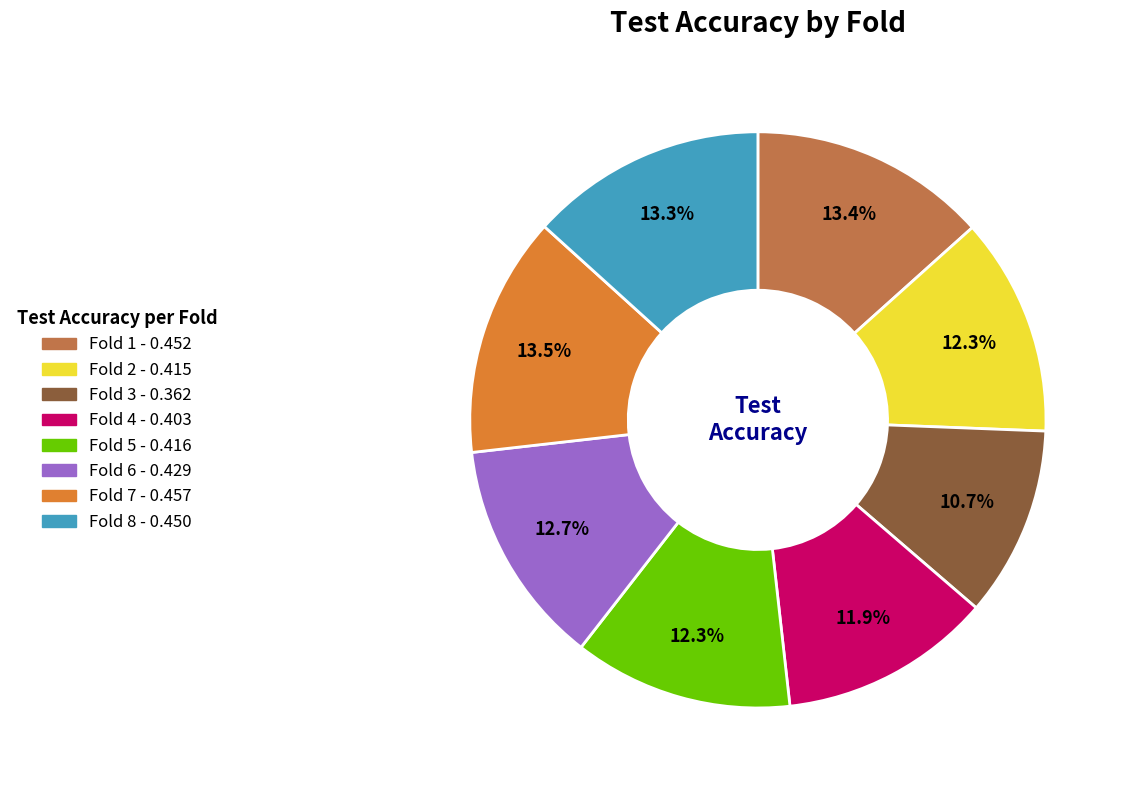

To the nearest percent, what is the combined percentage of Fold 1 and Fold 2?

26%